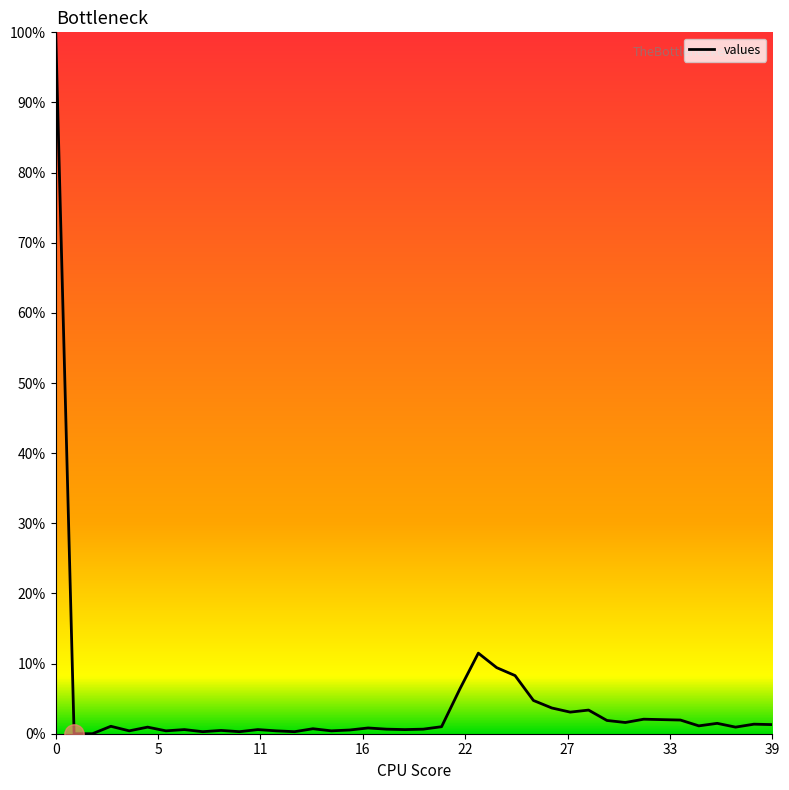

What is the greatest value displayed?

100.0